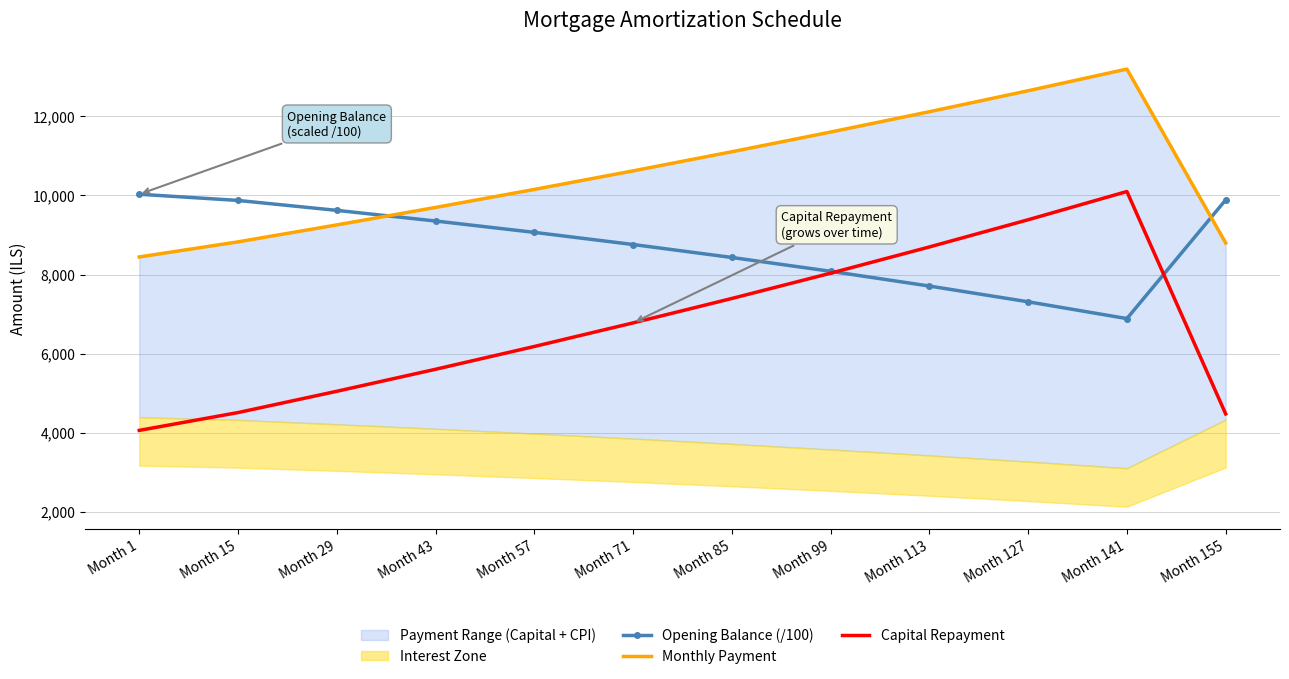

Which series has the widest spread of values?

Capital Repayment